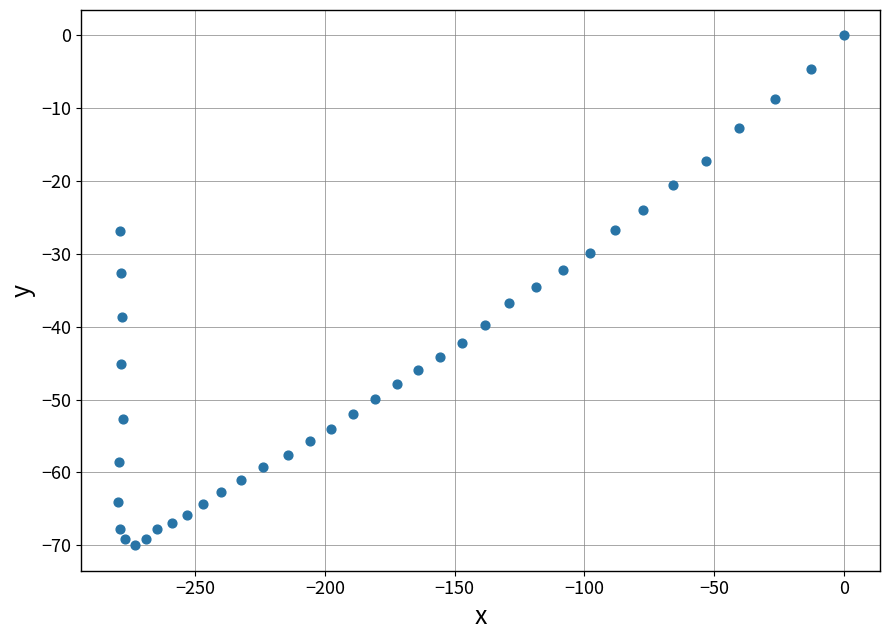

What is the range of Y values (max minus min)?

70.0